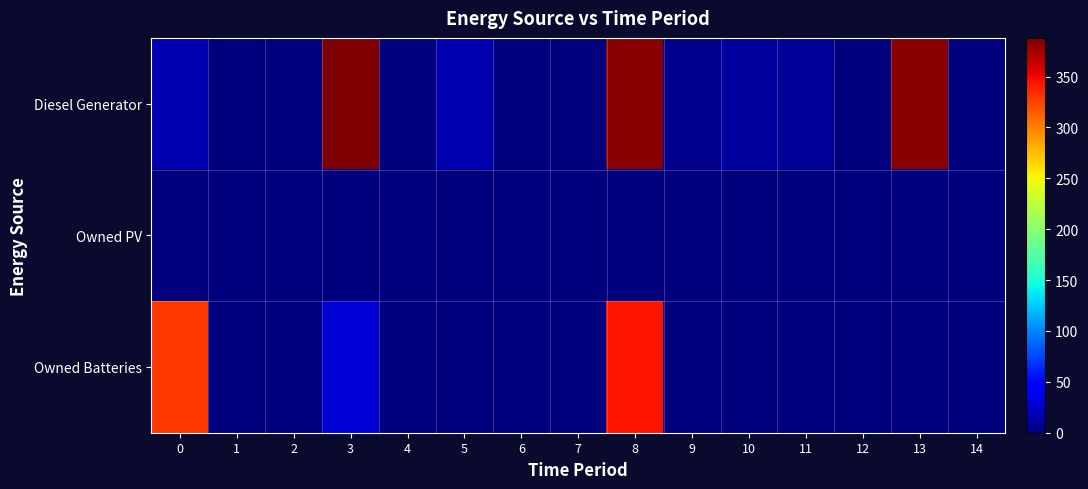

List the series in order of their peak value, highest first.

Diesel Generator, Owned Batteries, Owned PV